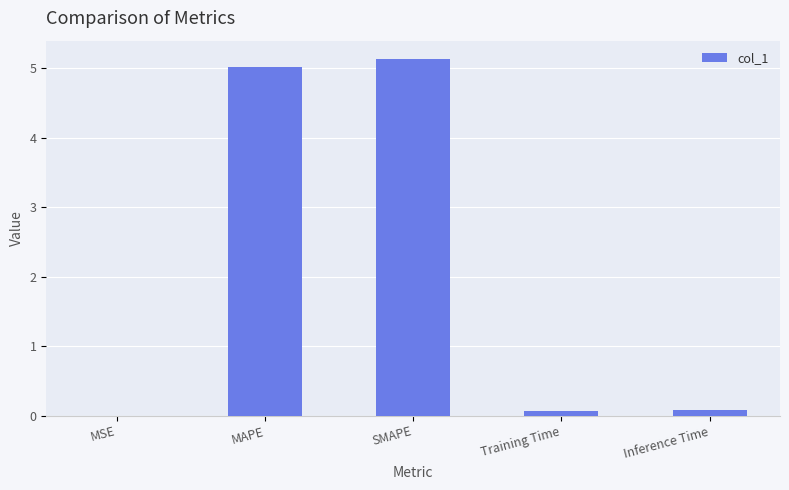

What is the average value?

2.1